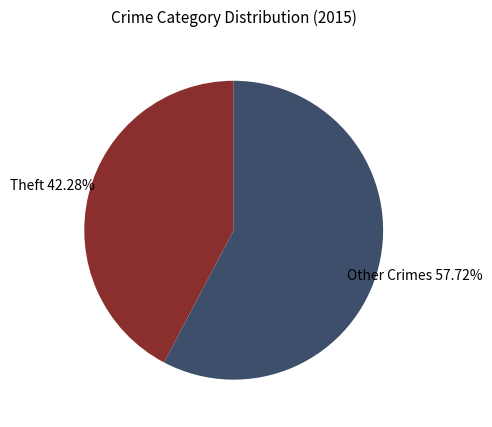

How many segments does this pie chart have?

2